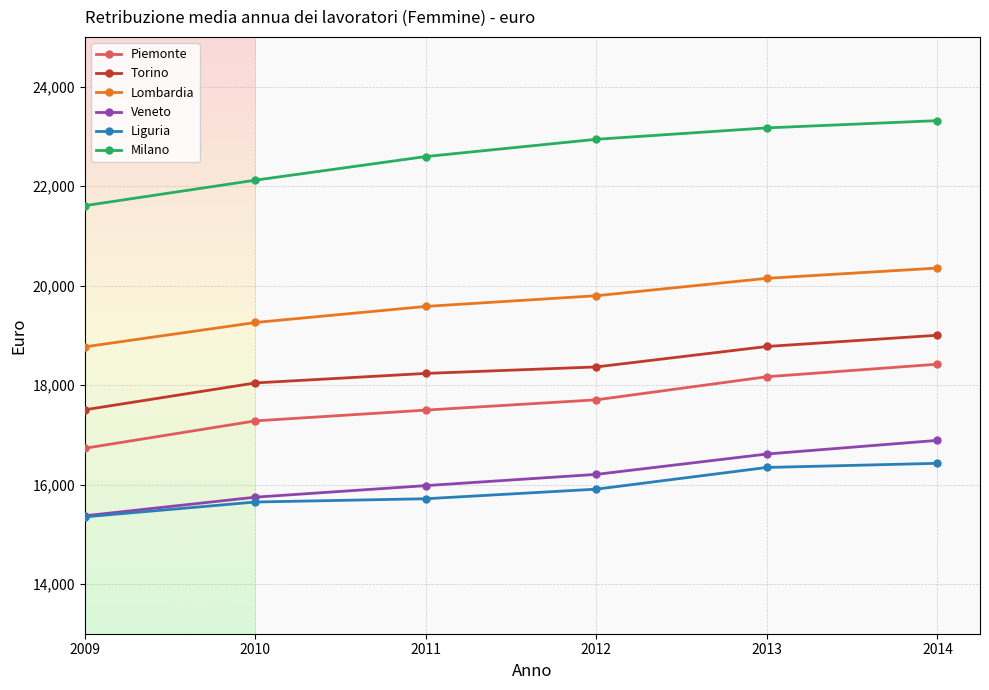

True or false: Lombardia and Liguria cross at least once.

False